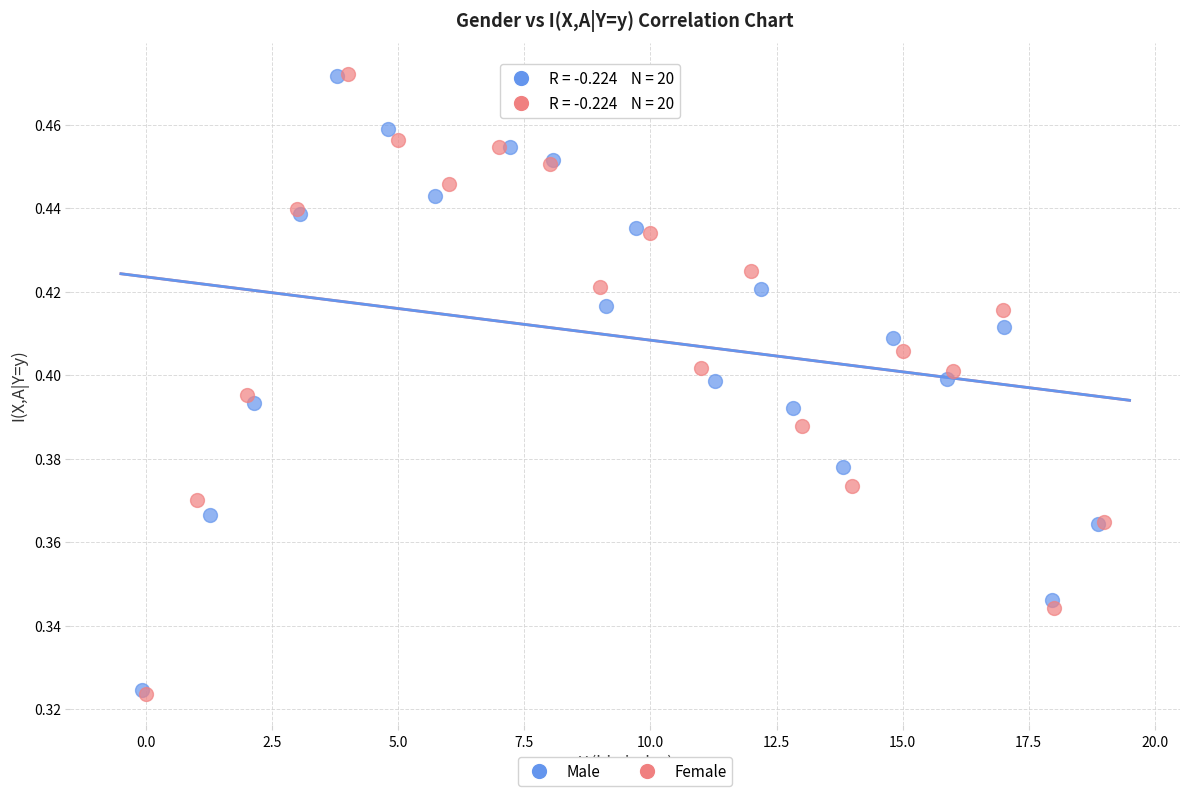

Which series has the largest Y range (max minus min)?

Female